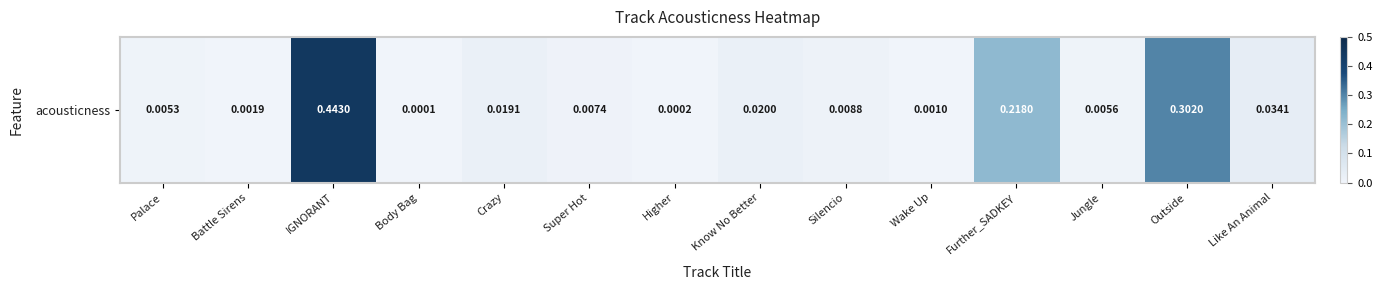

Reading left to right, list all the values displayed in this chart.

0.0	0.0	0.4	0.0	0.0	0.0	0.0	0.0	0.0	0.0	0.2	0.0	0.3	0.0